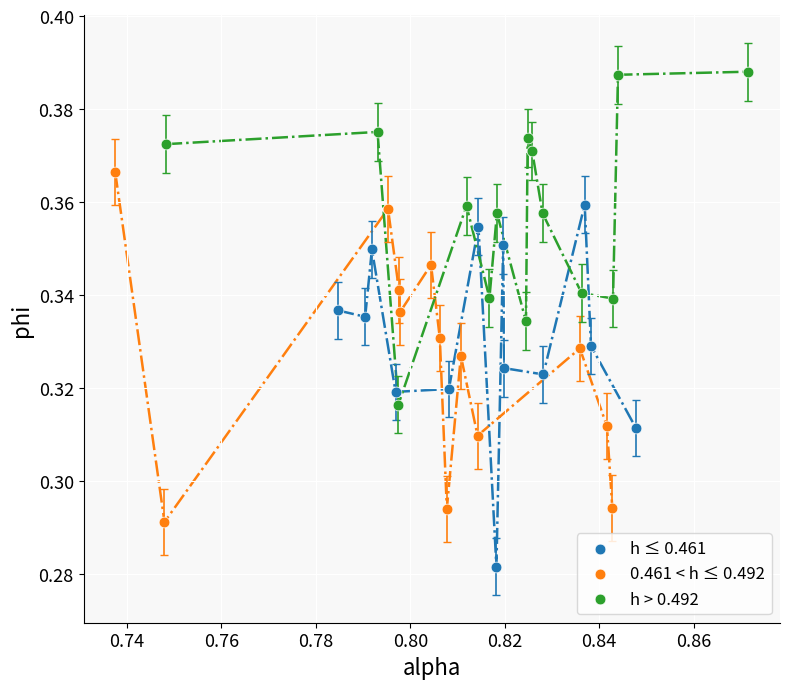

Which series has the widest spread of Y values?

h ≤ 0.461